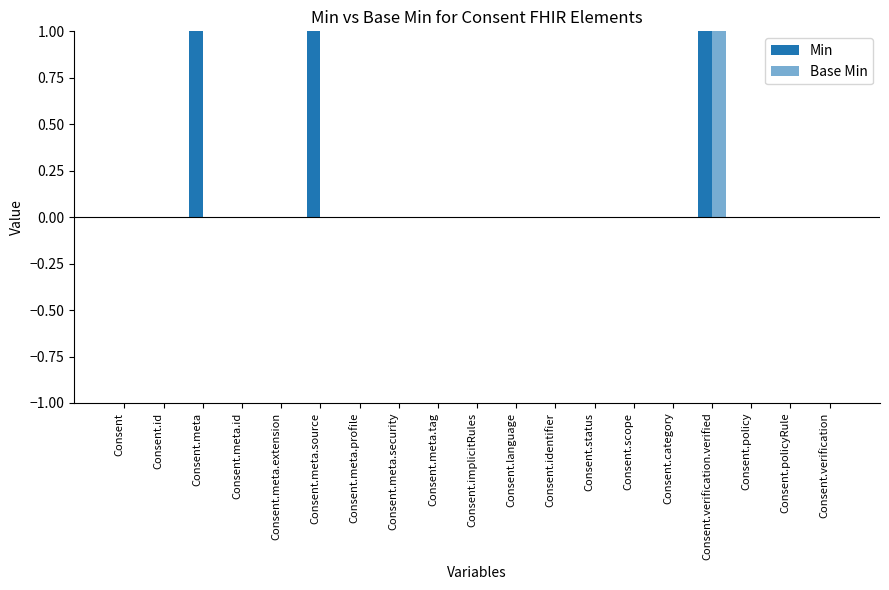

Count the number of categories in the chart.

19